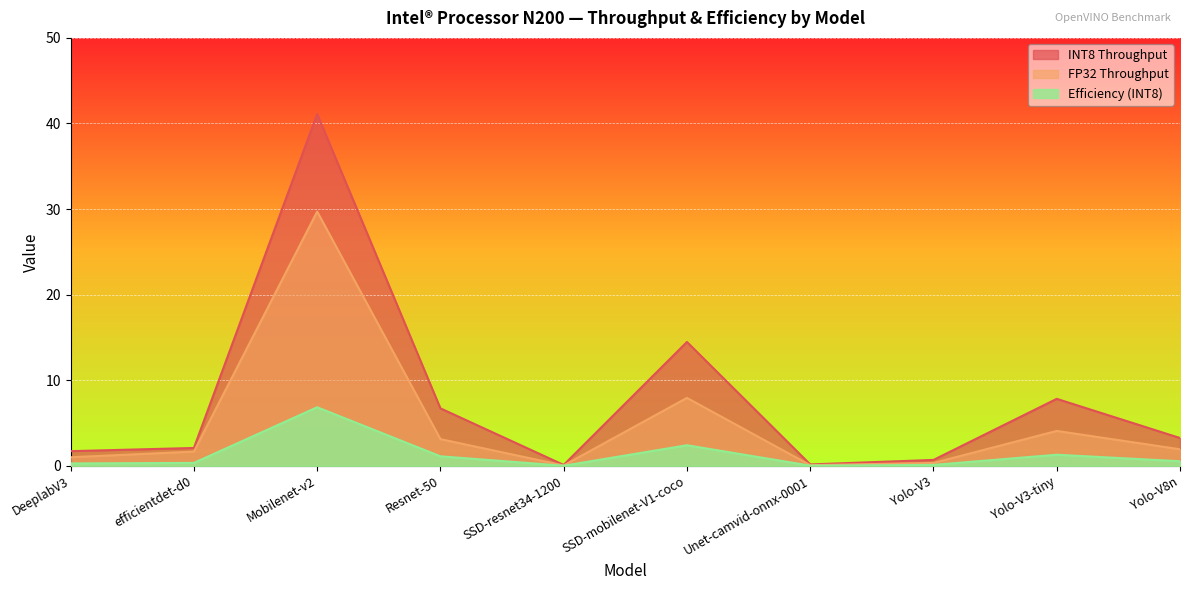

The value of Efficiency (INT8) at Resnet-50 is 1.1. True or false?

True